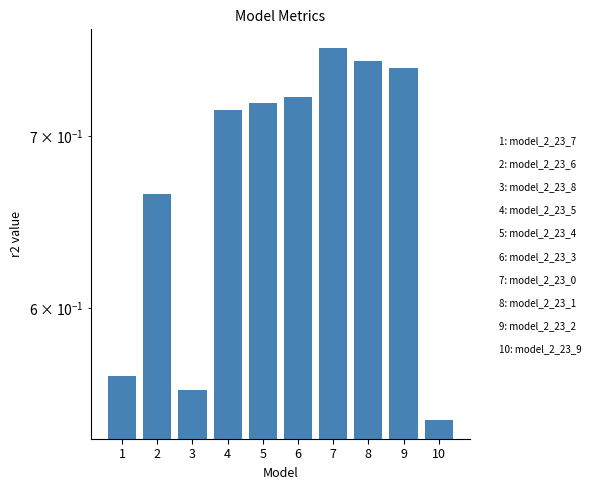

Rank the categories by value from lowest to highest.

10, 3, 1, 2, 4, 5, 6, 9, 8, 7